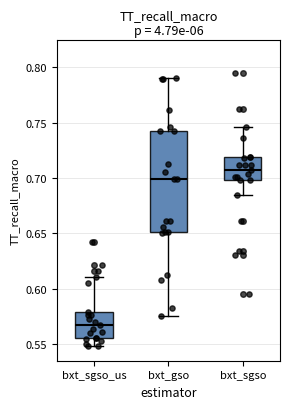

Reading left to right, transcribe this box plot: for each box, give where its median line is, the range the box spans, and where its two whiskers end, as read against the y-axis. The values are not printed on the chart, so give them approximately, as read against the axis.

bxt_sgso_us: median 0.565, box 0.555 to 0.580, whiskers 0.550 to 0.610
bxt_gso: median 0.700, box 0.650 to 0.740, whiskers 0.575 to 0.790
bxt_sgso: median 0.710, box 0.700 to 0.720, whiskers 0.685 to 0.745